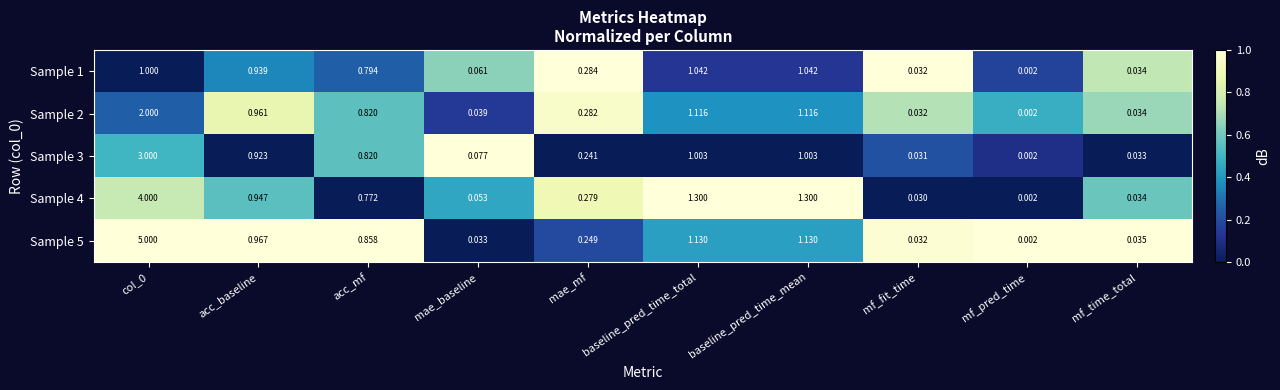

At which category does the chart reach its minimum across all series?

mf_pred_time